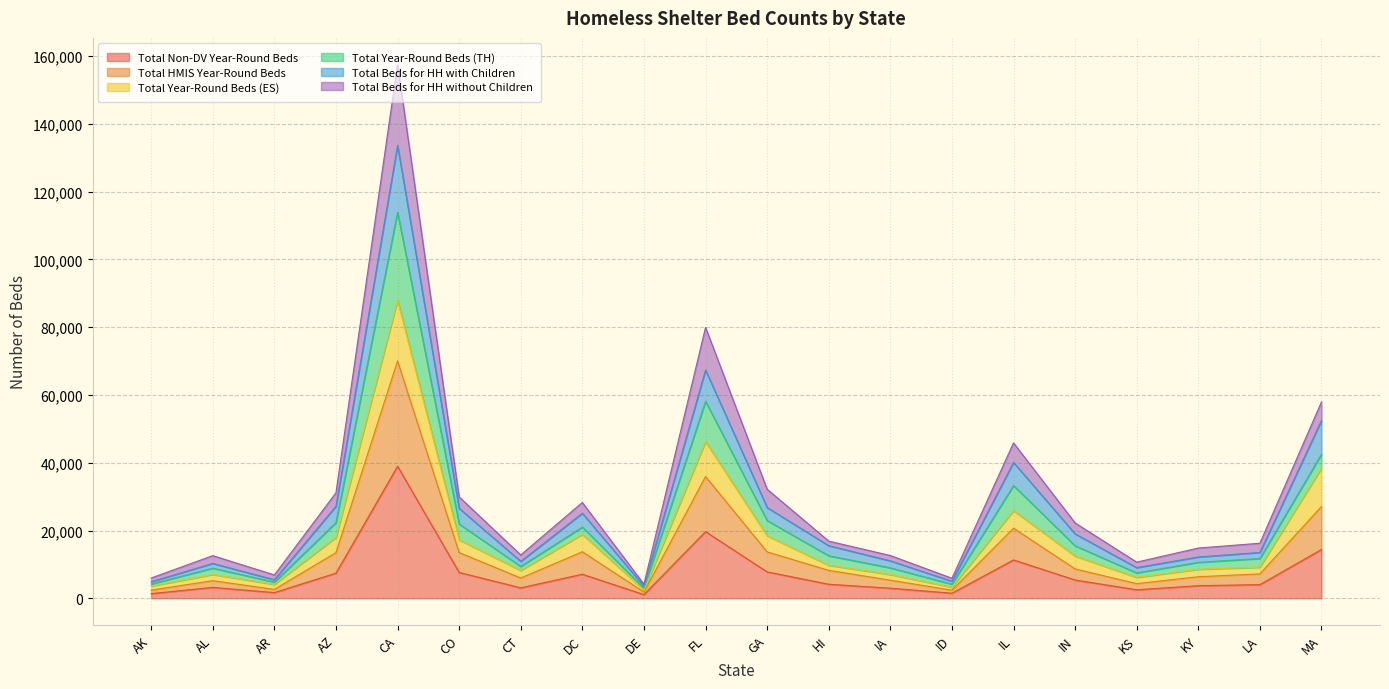

What are all the series names shown in the legend?

Total Non-DV Year-Round Beds, Total HMIS Year-Round Beds, Total Year-Round Beds (ES), Total Year-Round Beds (TH), Total Beds for HH with Children, Total Beds for HH without Children